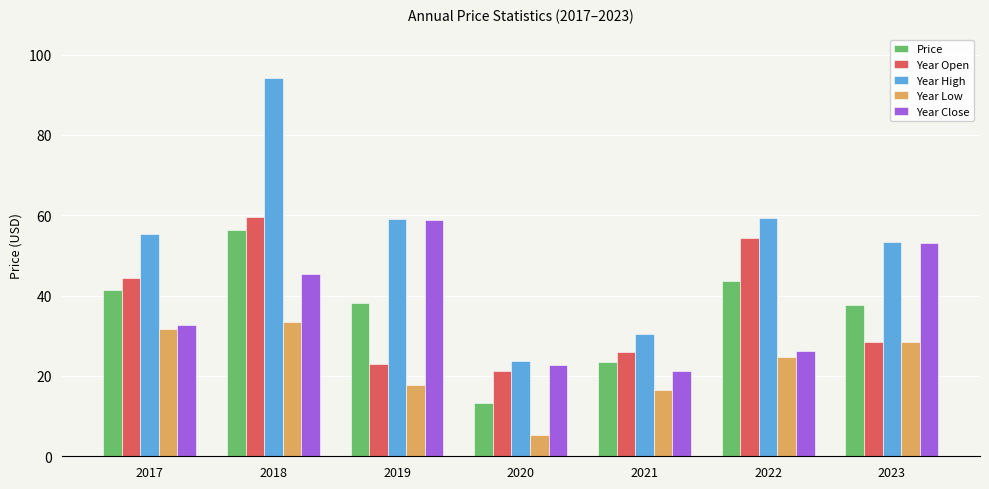

What is the greatest value displayed?

94.0